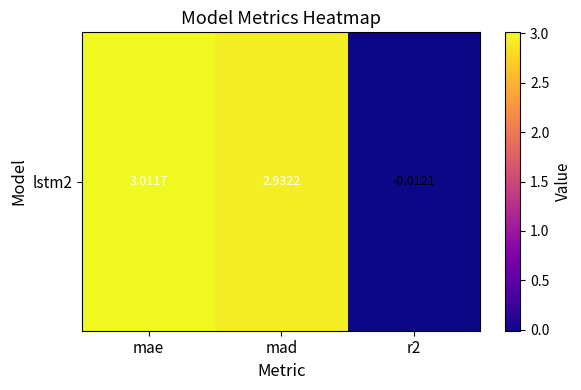

At which label does the data first exceed 2?

mae